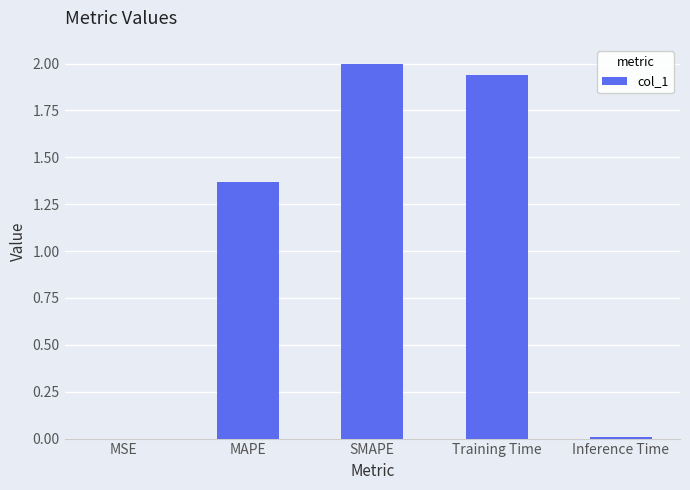

Read the value at SMAPE.

2.0